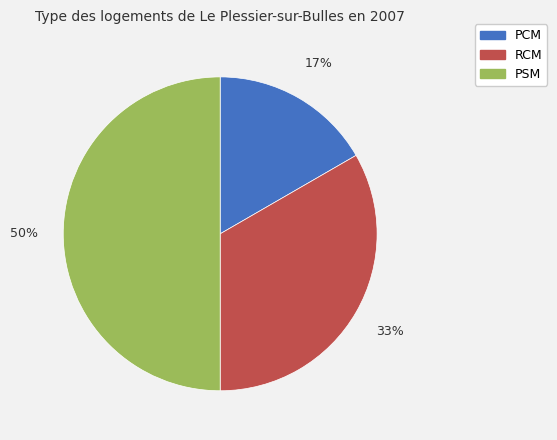

Does PCM account for over 50% of the chart?

No